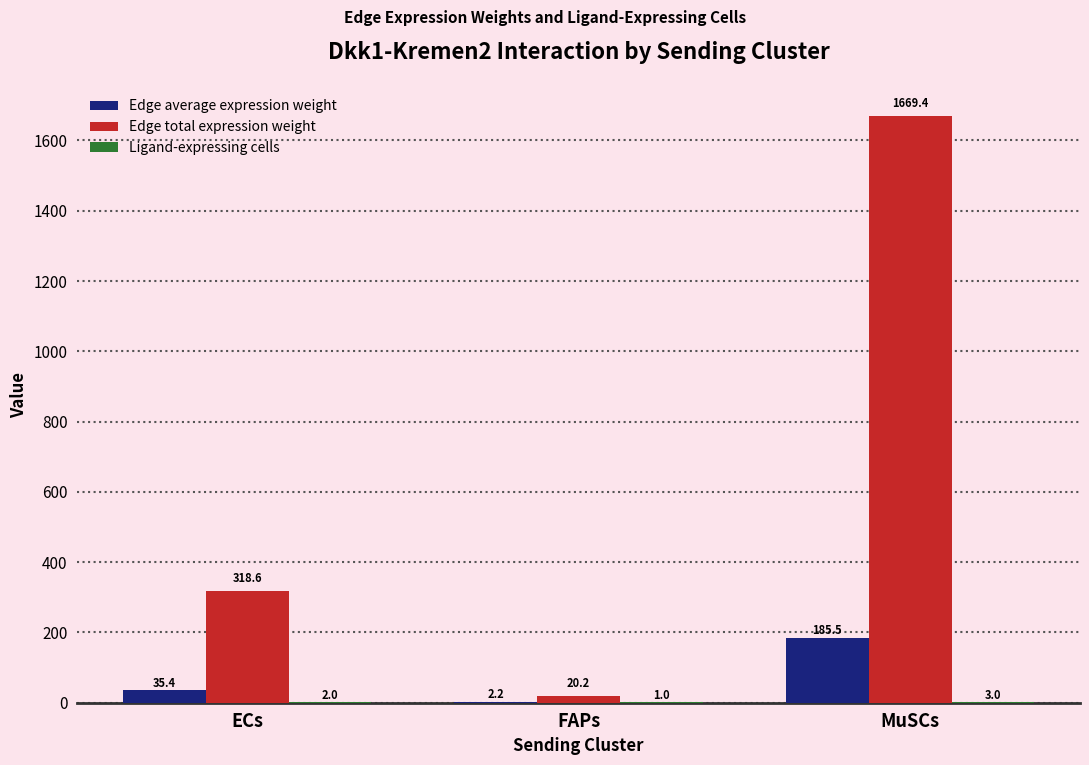

Between ECs and FAPs, which series saw the biggest shift?

Edge total expression weight